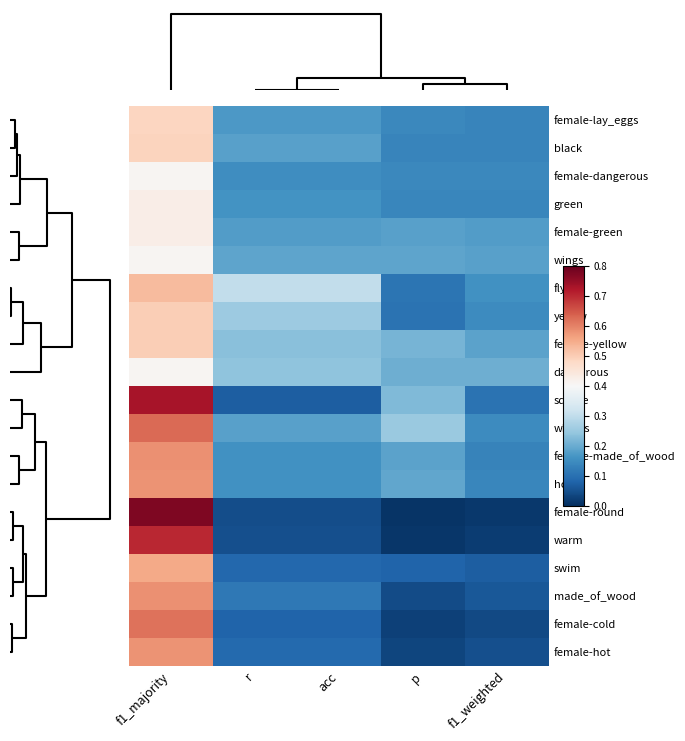

Count the number of data series in this chart.

20